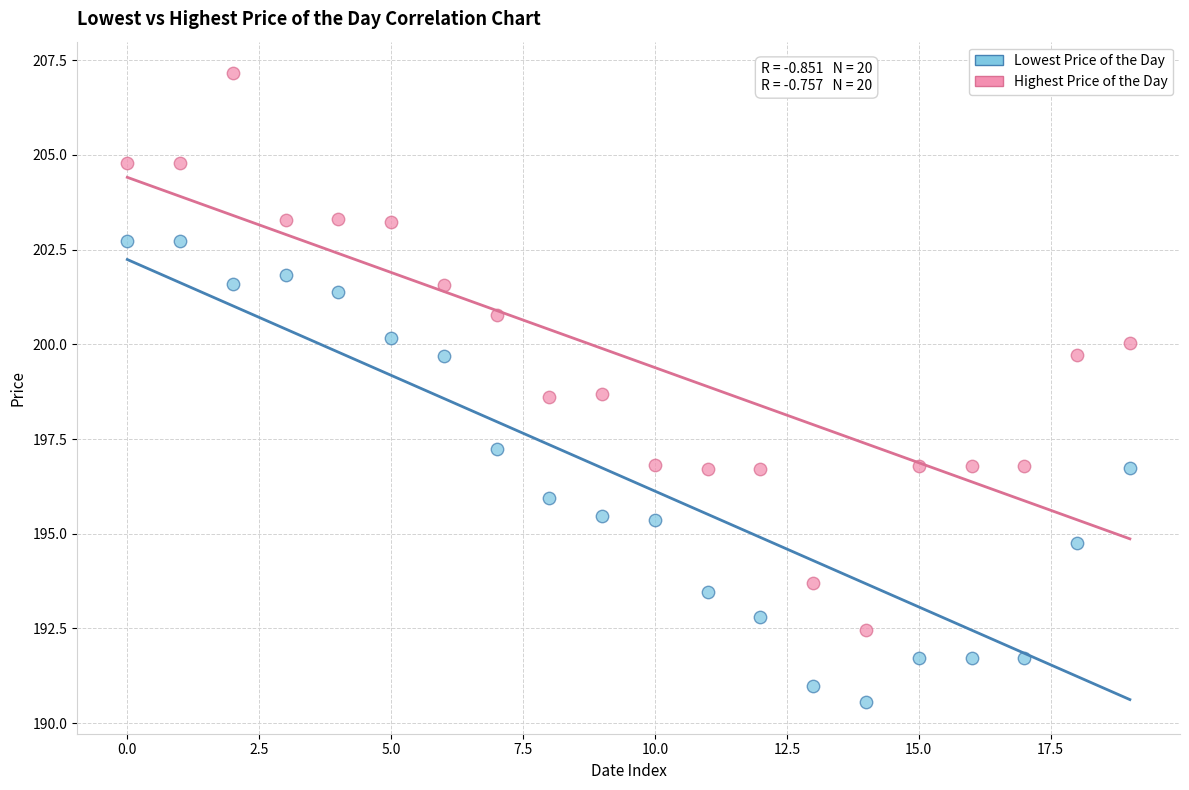

Across all data points, what is the range of Y values (max minus min)?

16.6